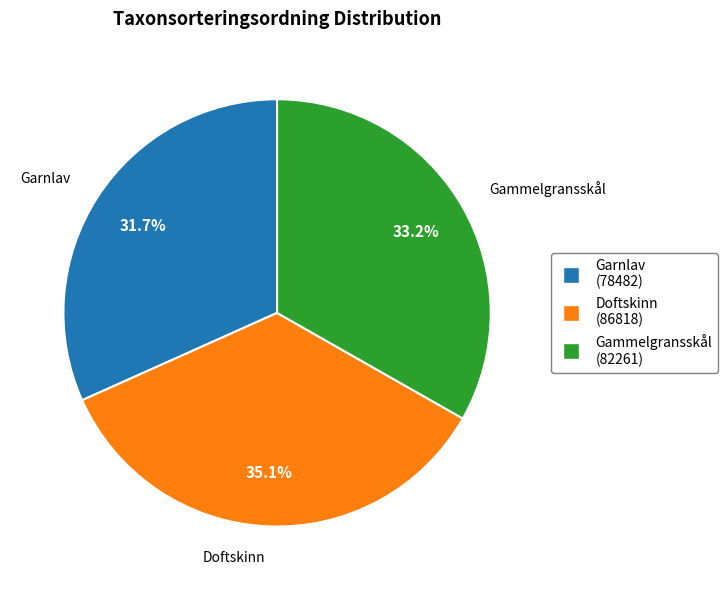

Combined, do Gammelgransskål and Garnlav account for over 50%?

Yes